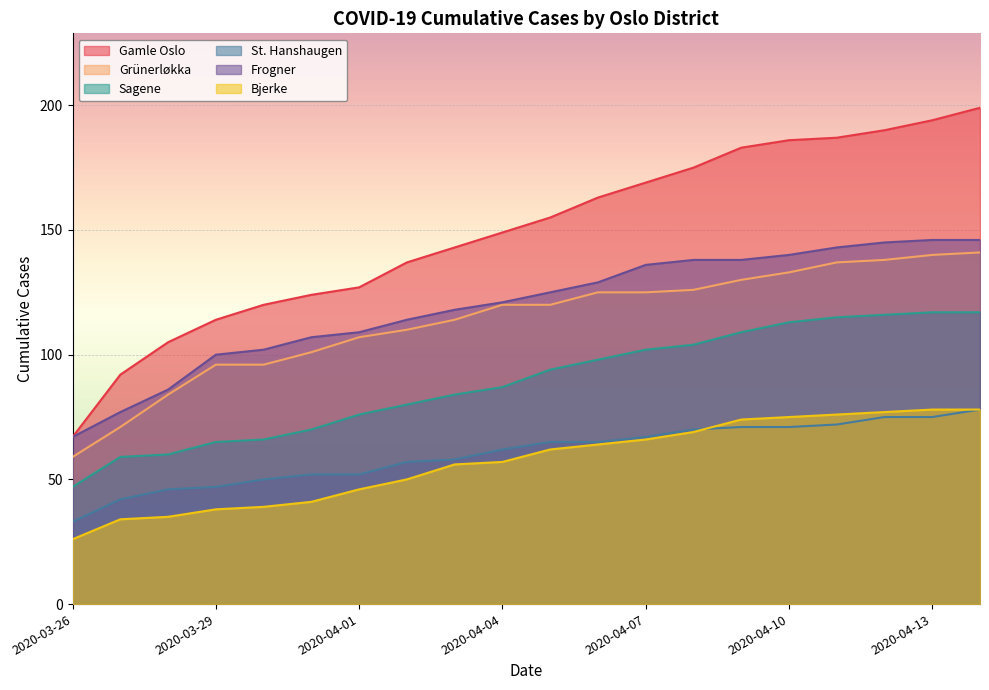

Count the number of categories in the chart.

20